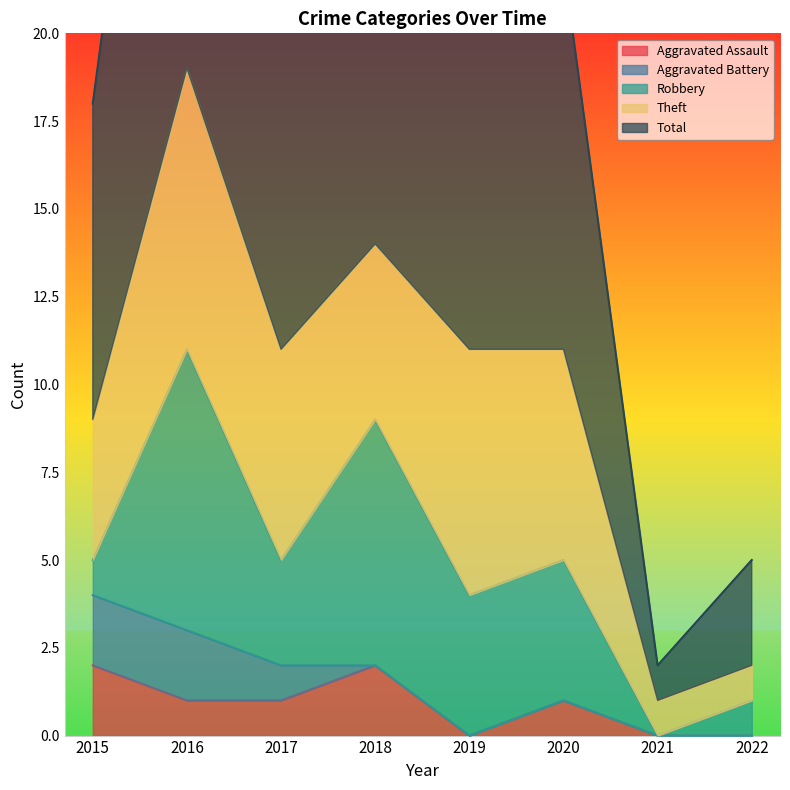

What is the maximum value for Aggravated Battery?

2